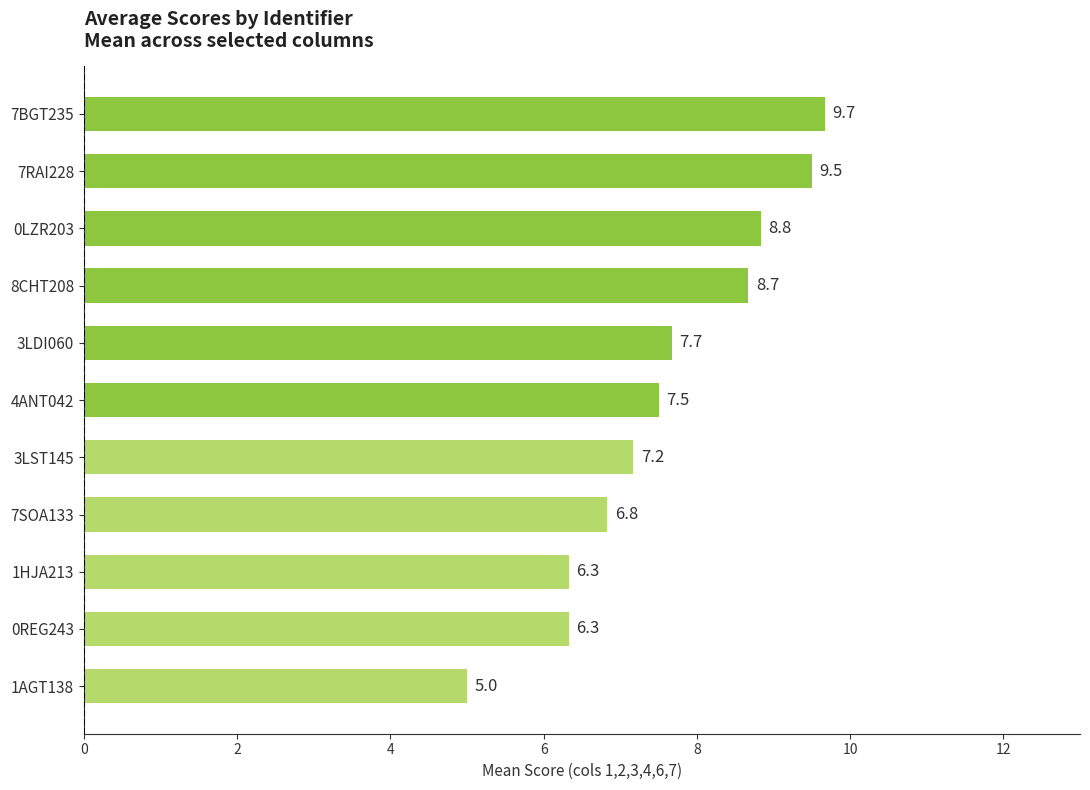

How many categories are shown in the chart?

11